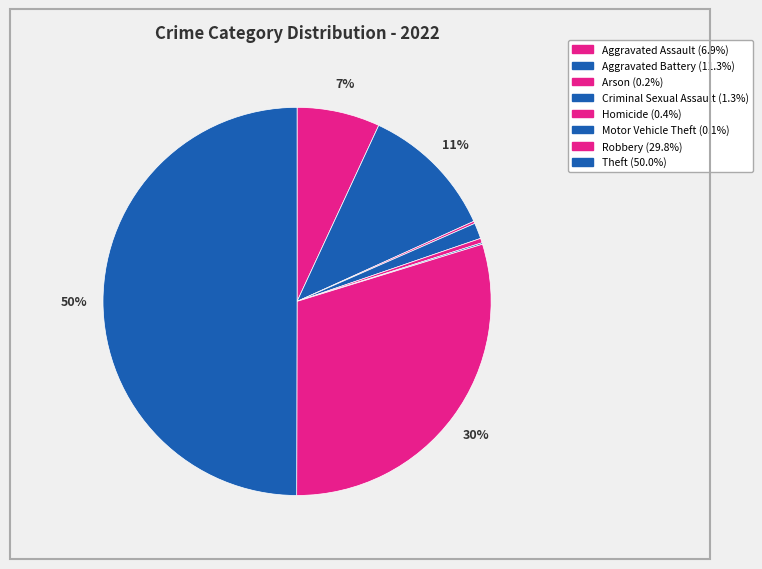

Which has a higher value, Arson or Aggravated Battery?

Aggravated Battery